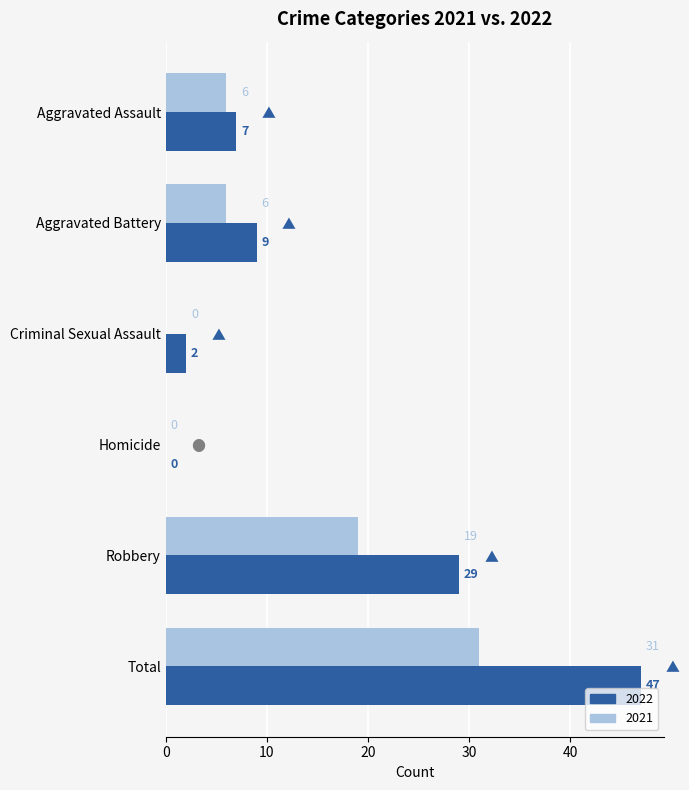

Is it true that 2022 equals 9 at Aggravated Battery?

True